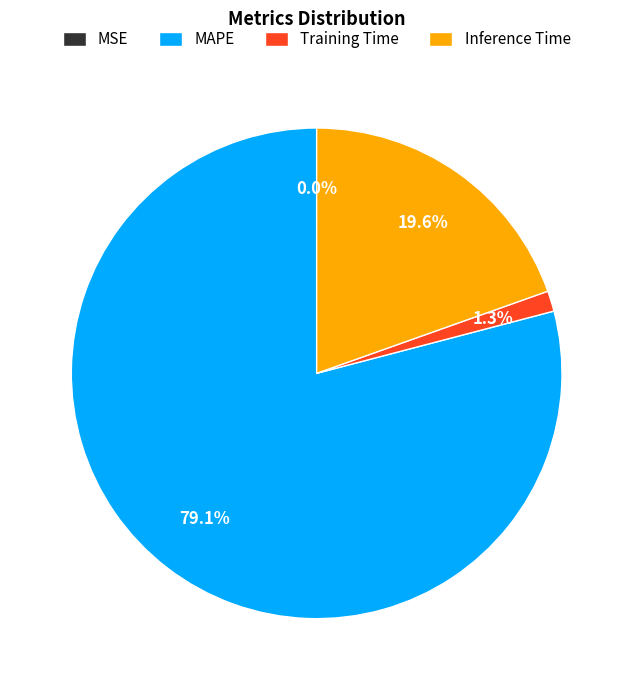

Which category has the biggest portion of the pie?

MAPE